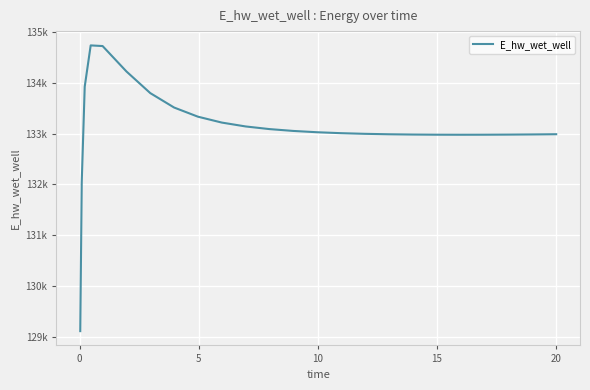

Does the chart have visible grid lines?

Yes